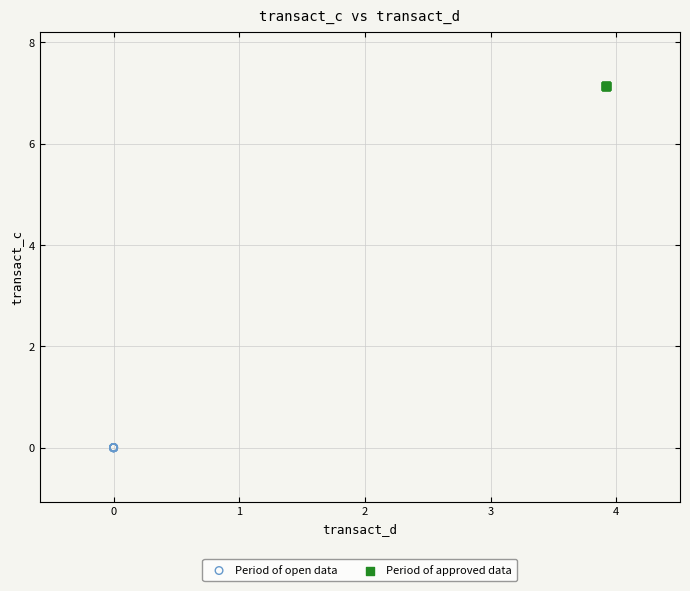

Which series contains the lowest Y value?

Period of open data